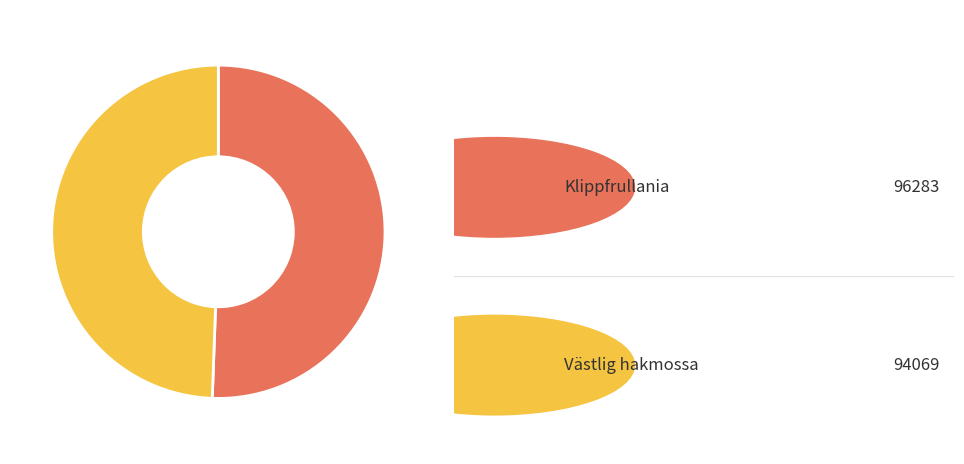

Does any single category account for the majority?

Yes